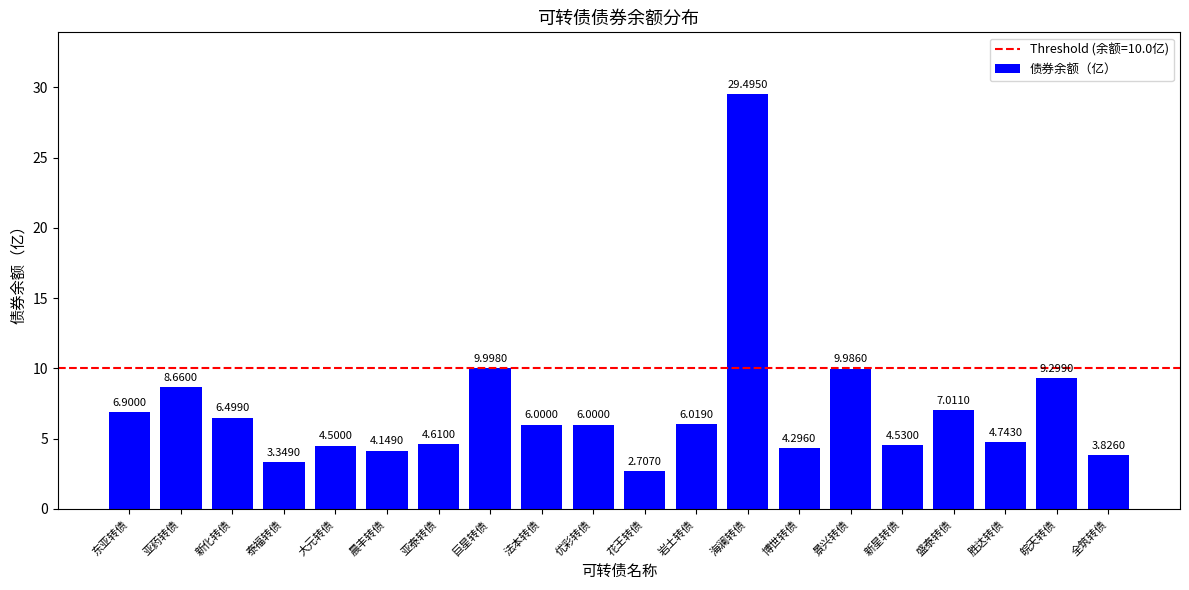

The chart shows a value of 6.2 at 新星转债. True or false?

False